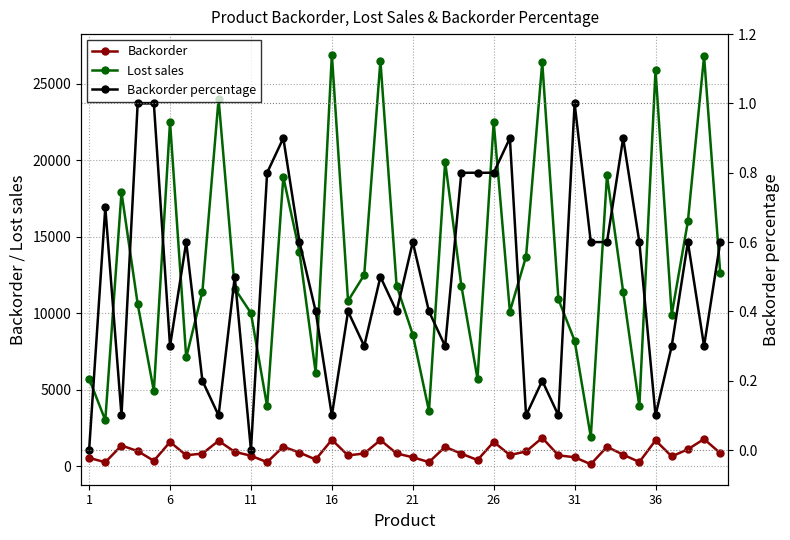

True or false: Lost sales has more than 1 interior local peaks.

True